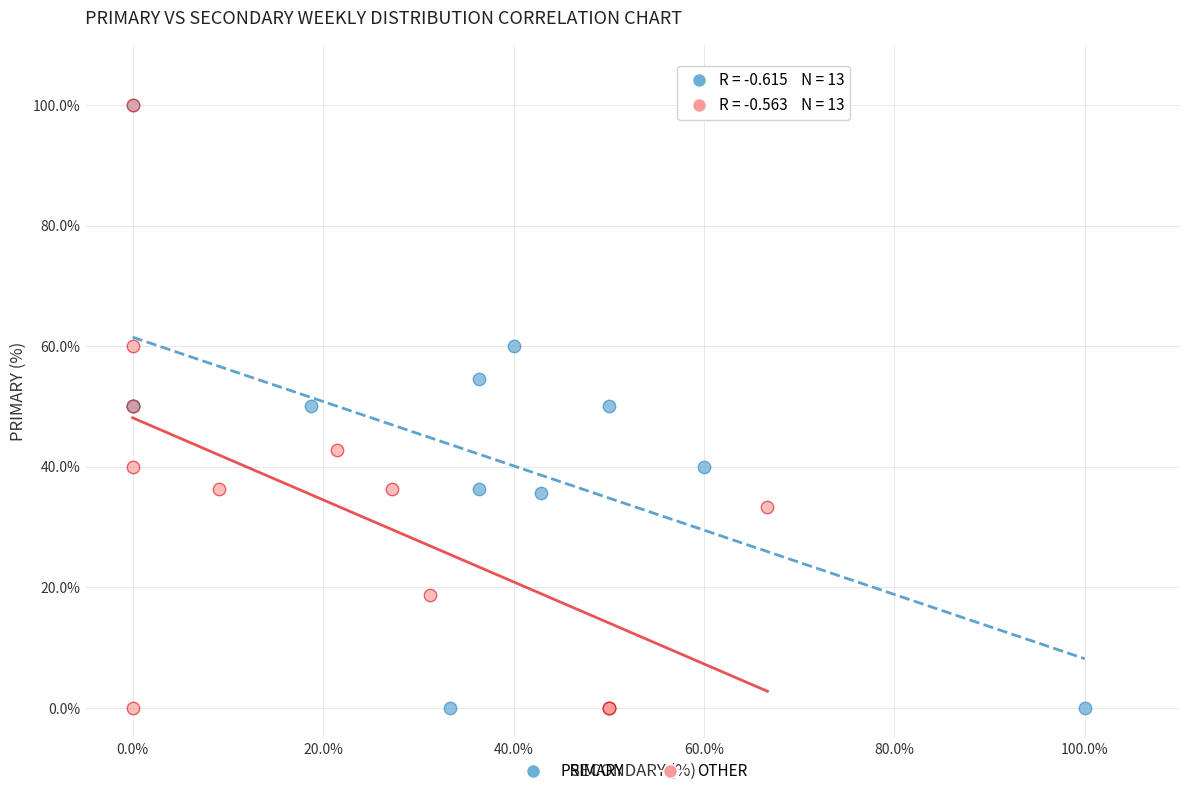

What are all the series names shown in the legend?

PRIMARY, OTHER